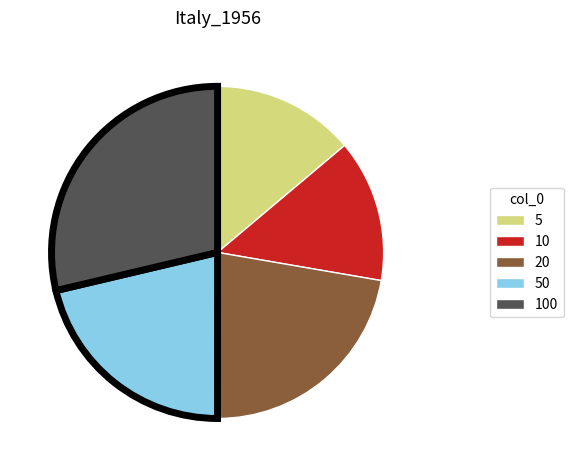

Is there any slice that represents more than half of the pie?

No